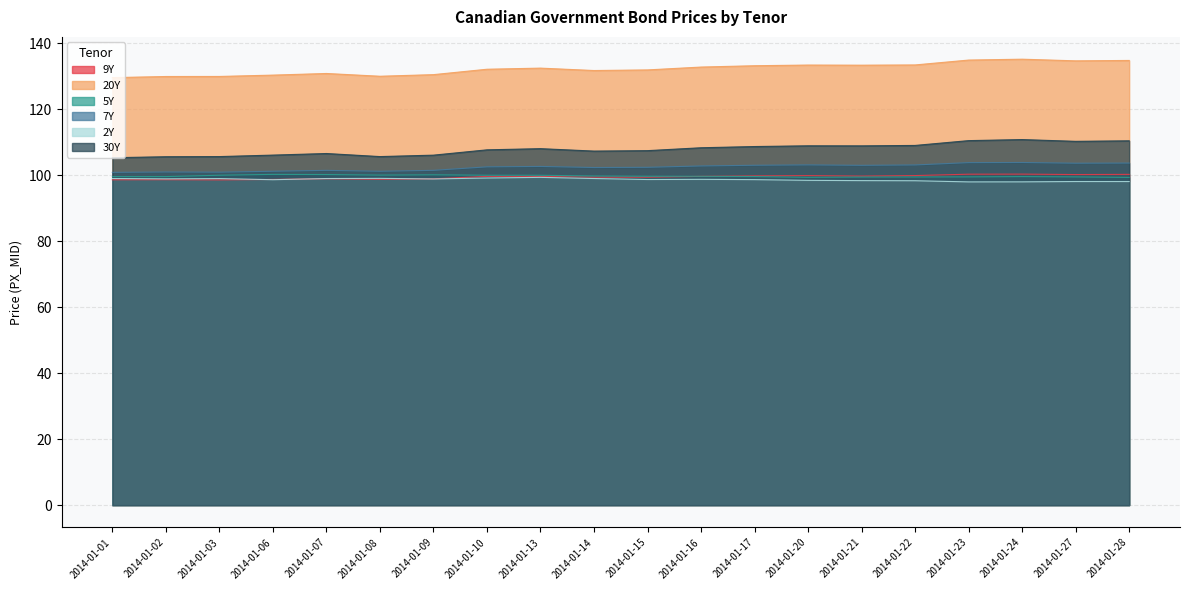

What is the average value of the 2Y series?

98.6